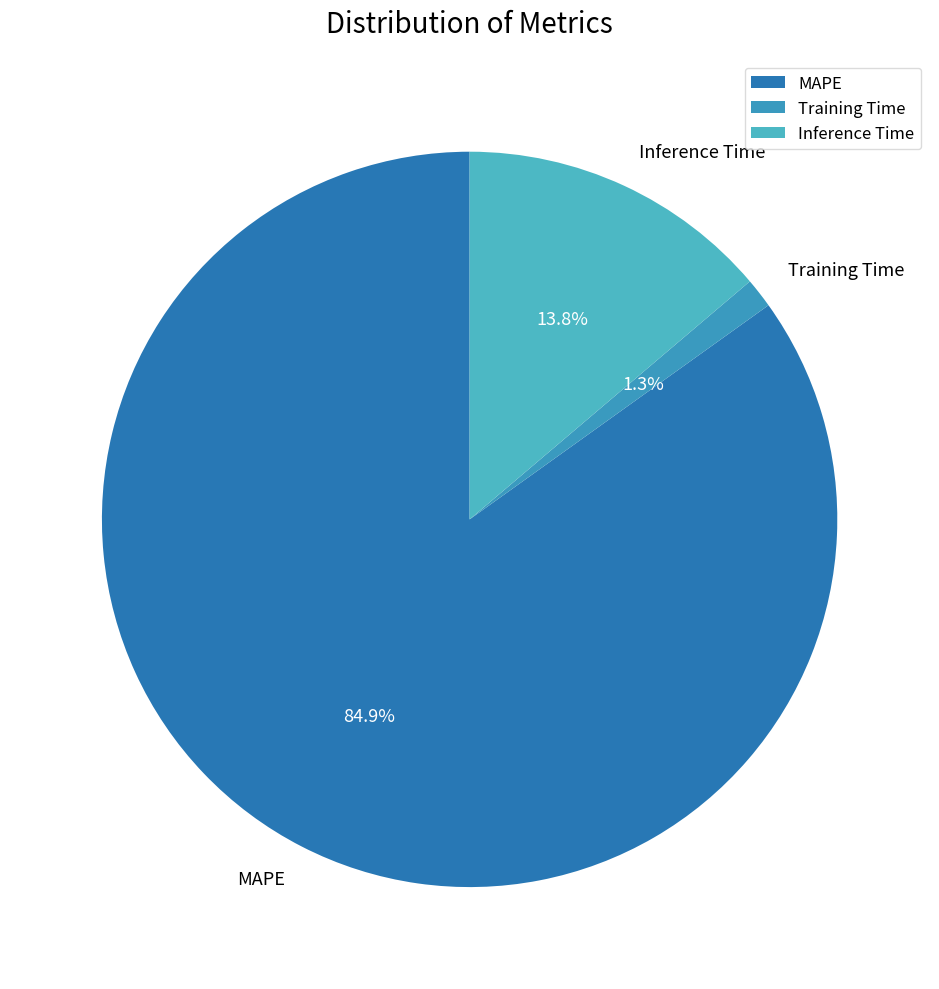

Rank the categories by value from highest to lowest.

MAPE, Inference Time, Training Time